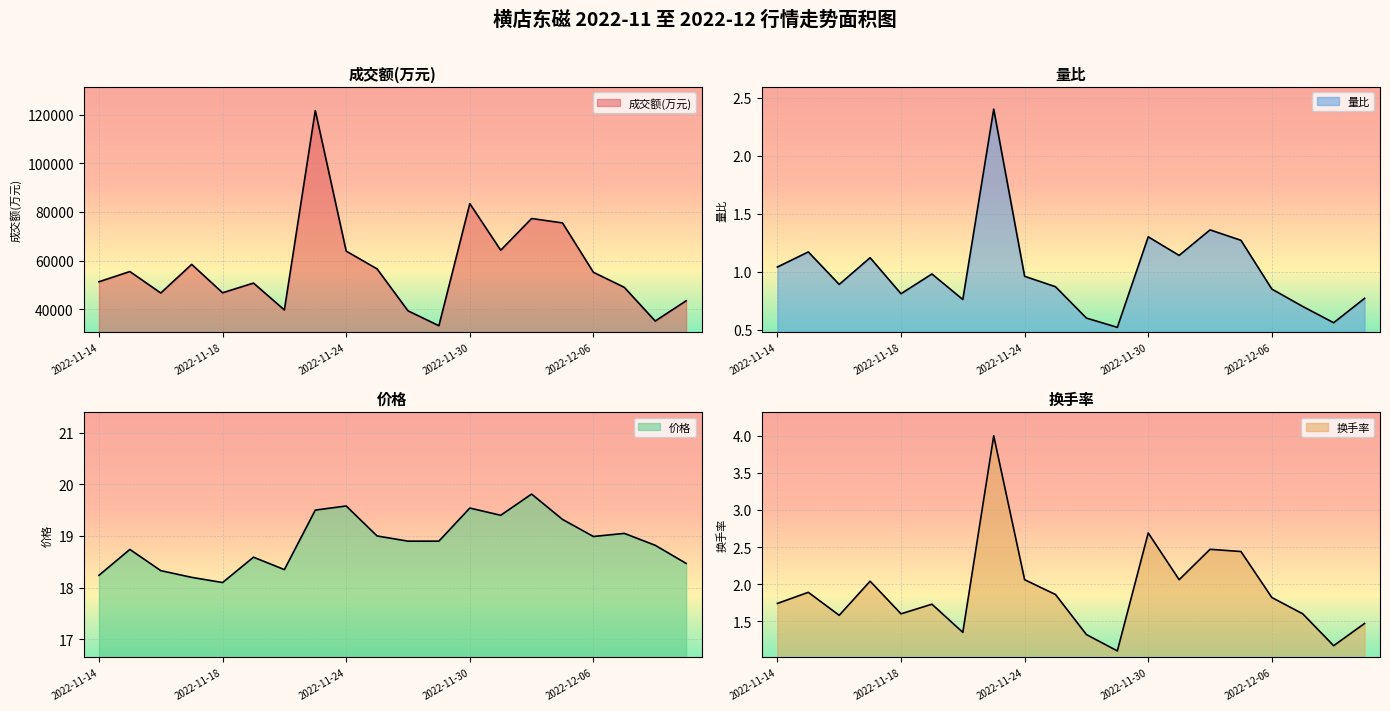

What is the maximum value shown in the chart?

121628.0